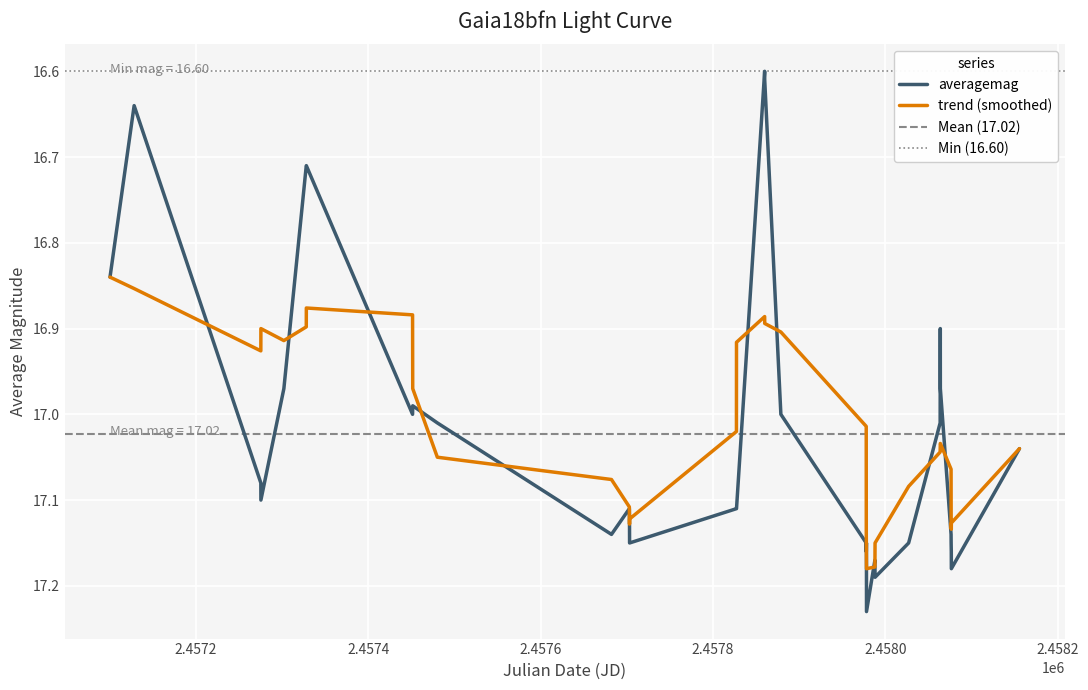

The value at 11 is 24.6. True or false?

False